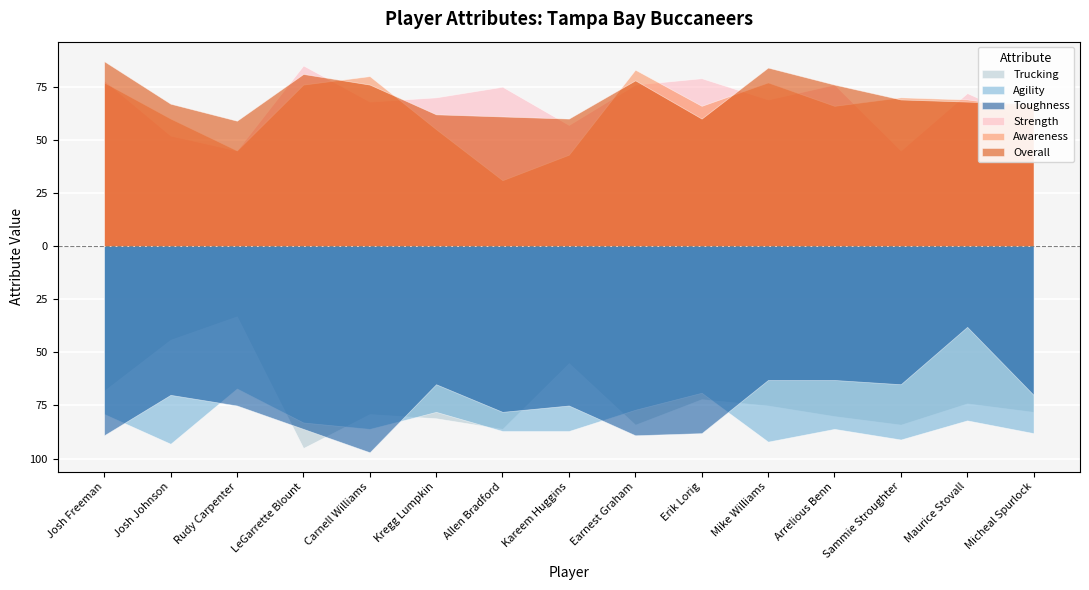

What are all the series names shown in the legend?

Trucking, Agility, Toughness, Strength, Awareness, Overall